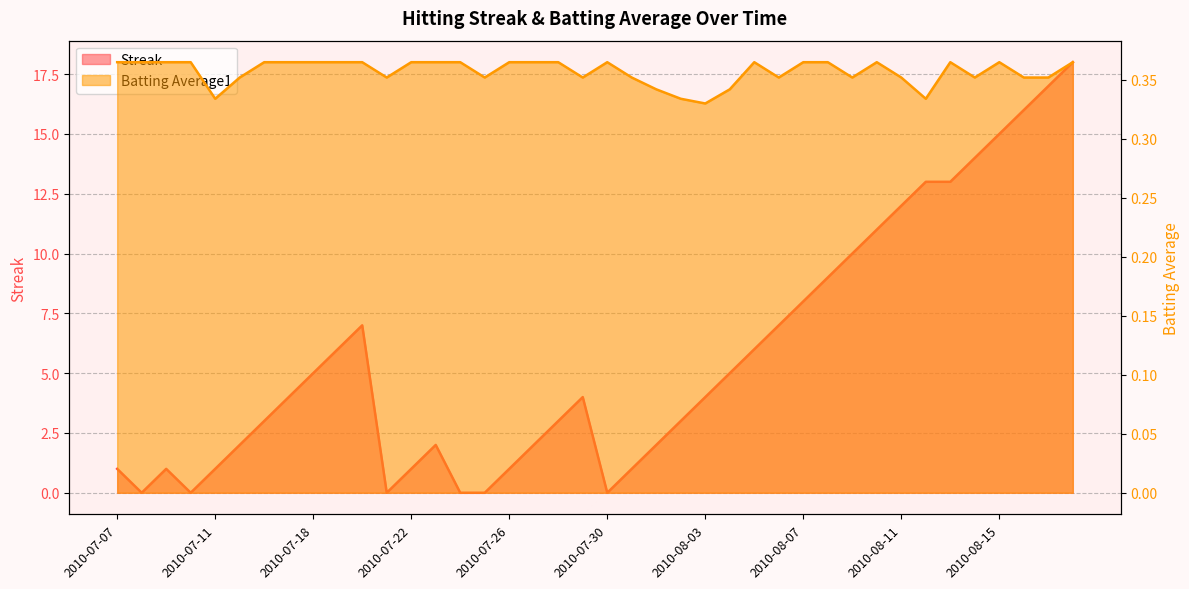

True or false: Streak has a value of 1.5 at 2010-07-31.

False